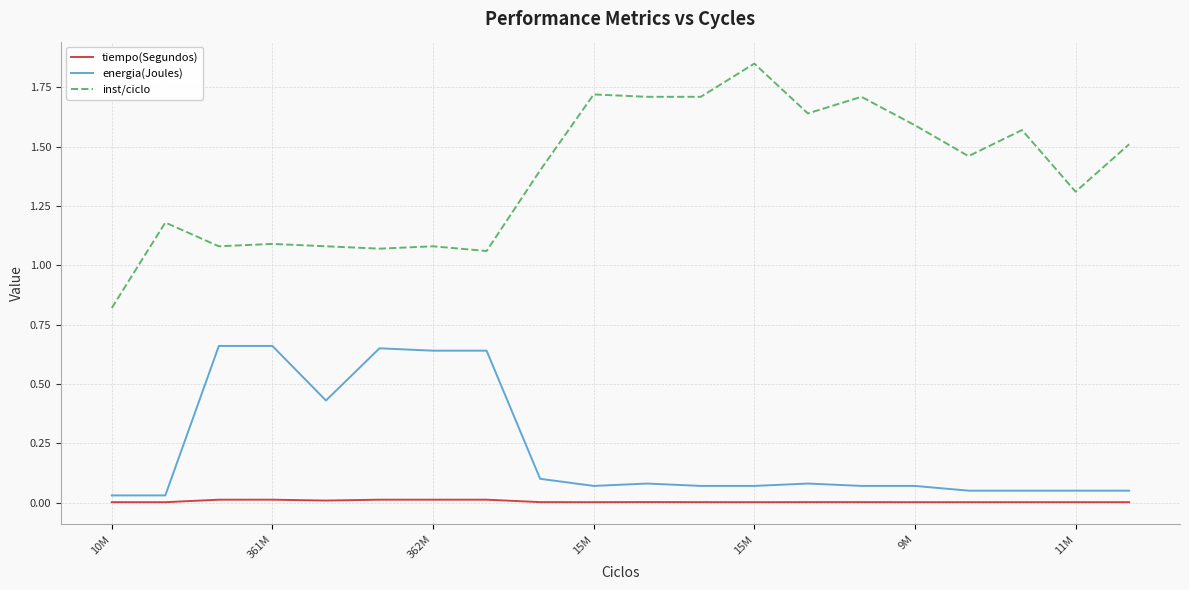

Rank the series by their maximum value, from lowest to highest.

tiempo(Segundos), energia(Joules), inst/ciclo